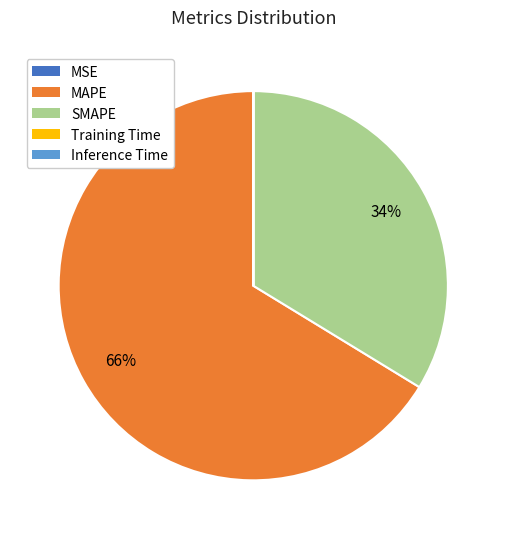

The MAPE slice represents 66% of the pie. True or false?

True